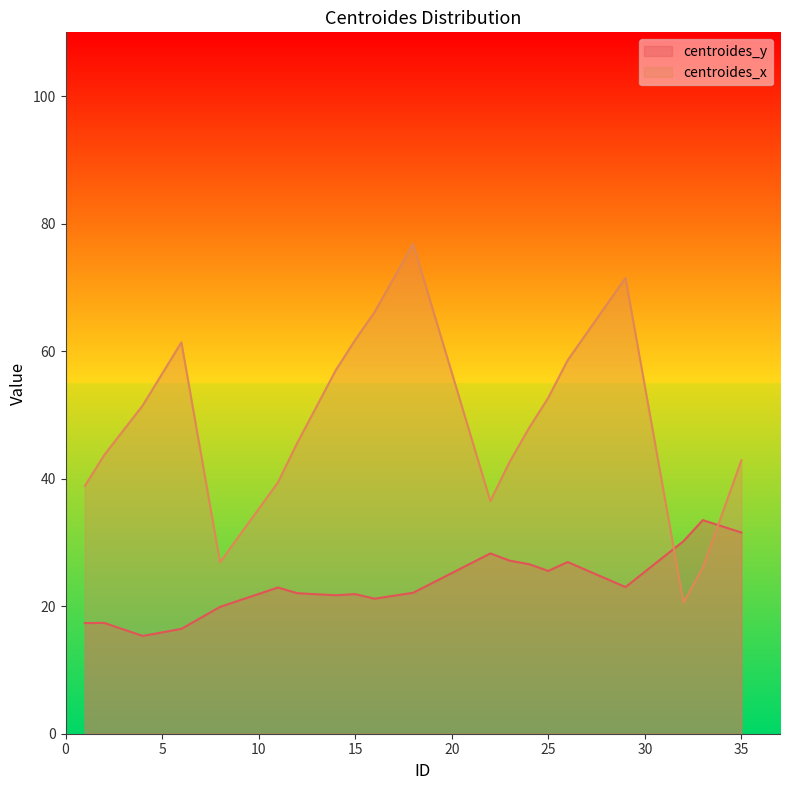

What is the difference between the highest and lowest values at 1?

21.5